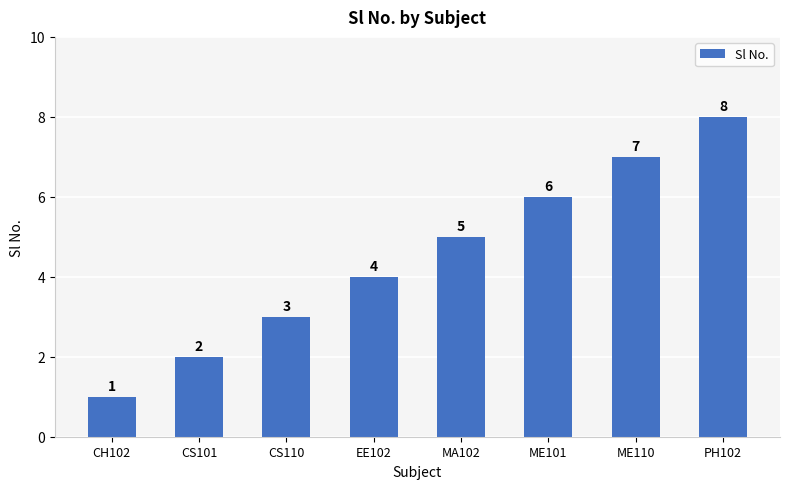

What is the sum of all values?

36